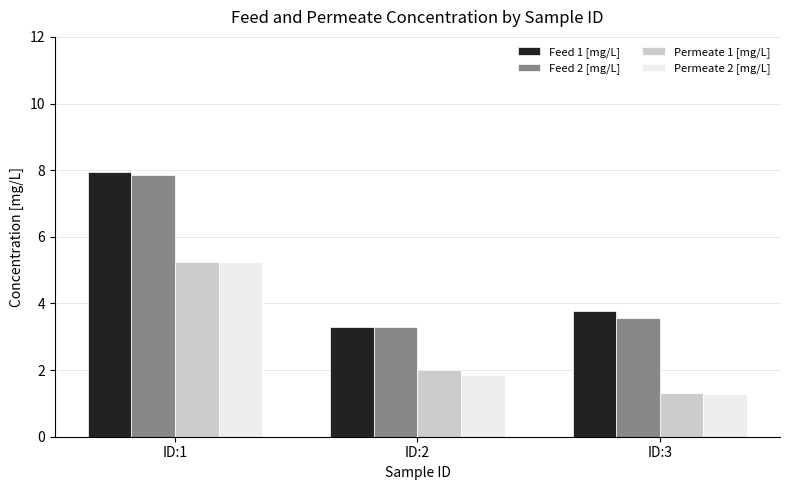

Is the value of Feed 2 [mg/L] at ID:3 greater than the value of Permeate 1 [mg/L] at ID:1?

No